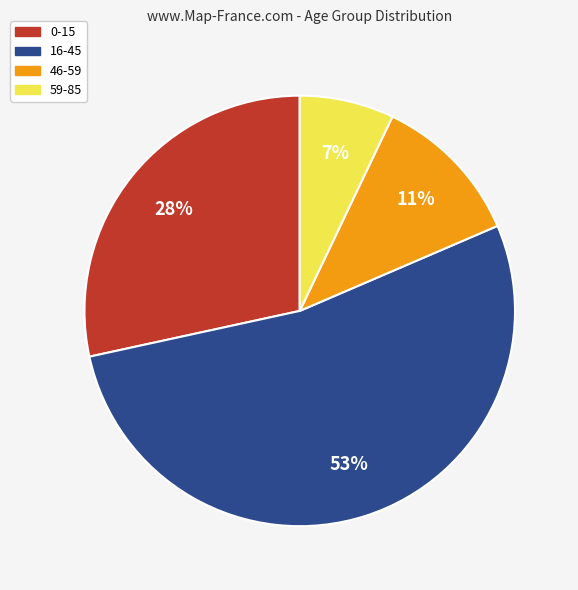

Does 0-15 represent more than half of the total?

No